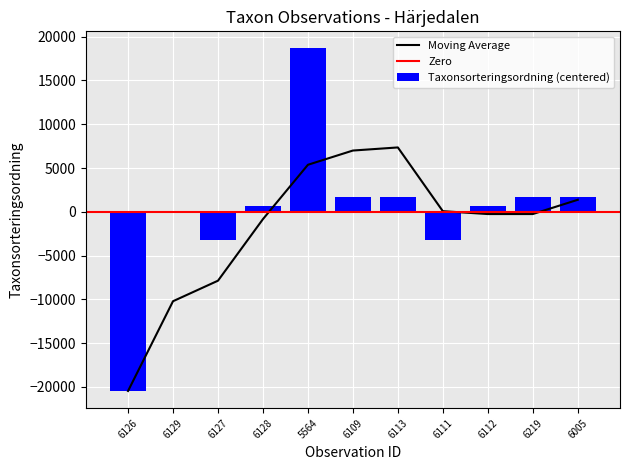

The Taxonsorteringsordning (centered) series shows -20461.6 at 6126. True or false?

True